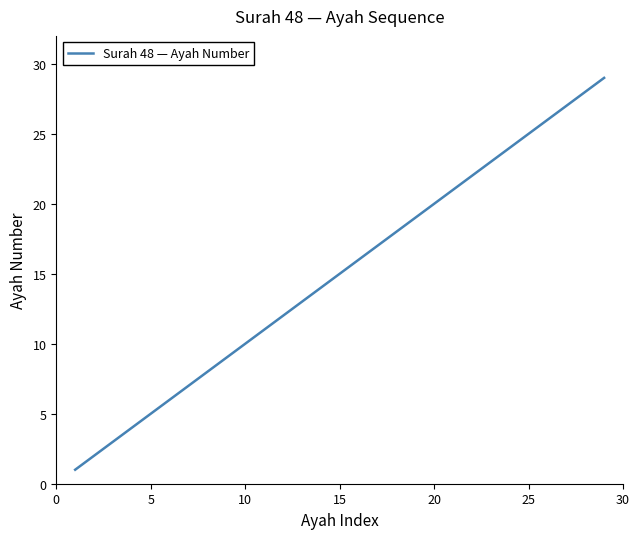

What is the difference between the maximum and minimum values?

28